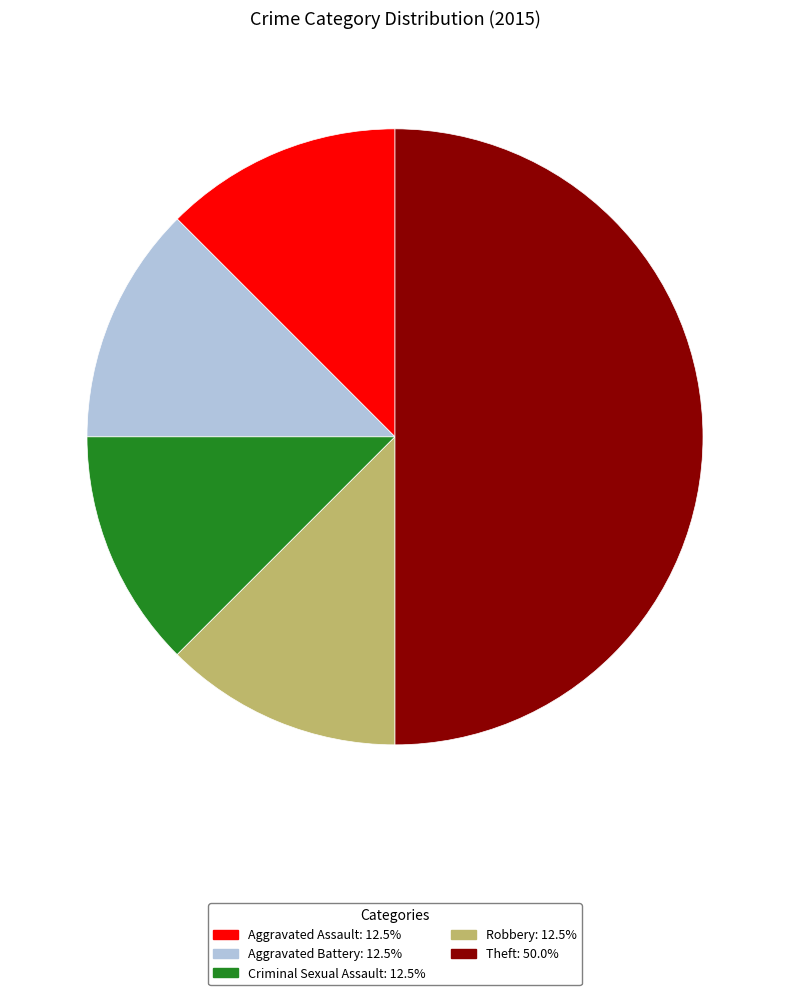

True or false: Robbery accounts for 3% of the total.

False